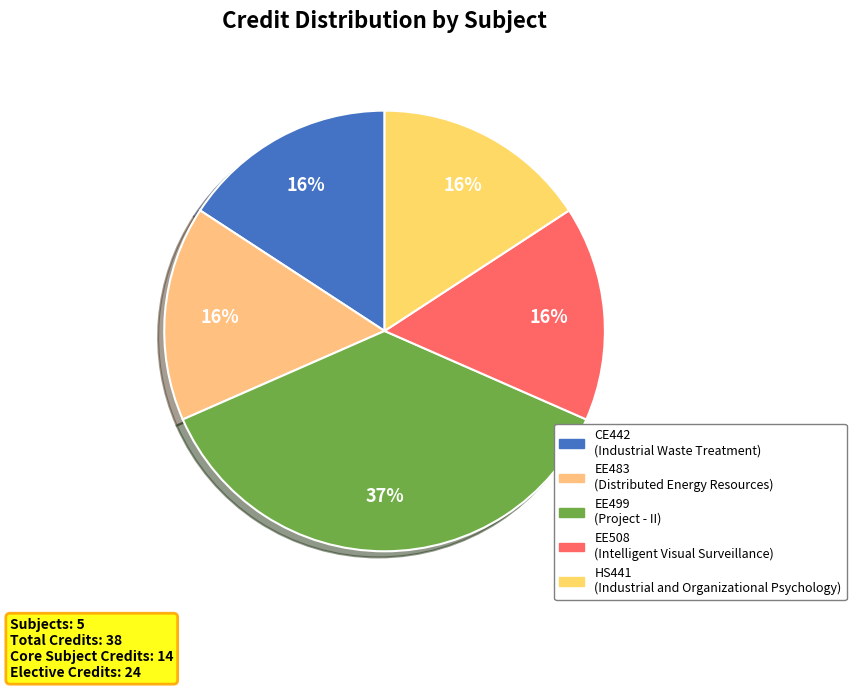

What portion of the pie excludes CE442?

84.2%